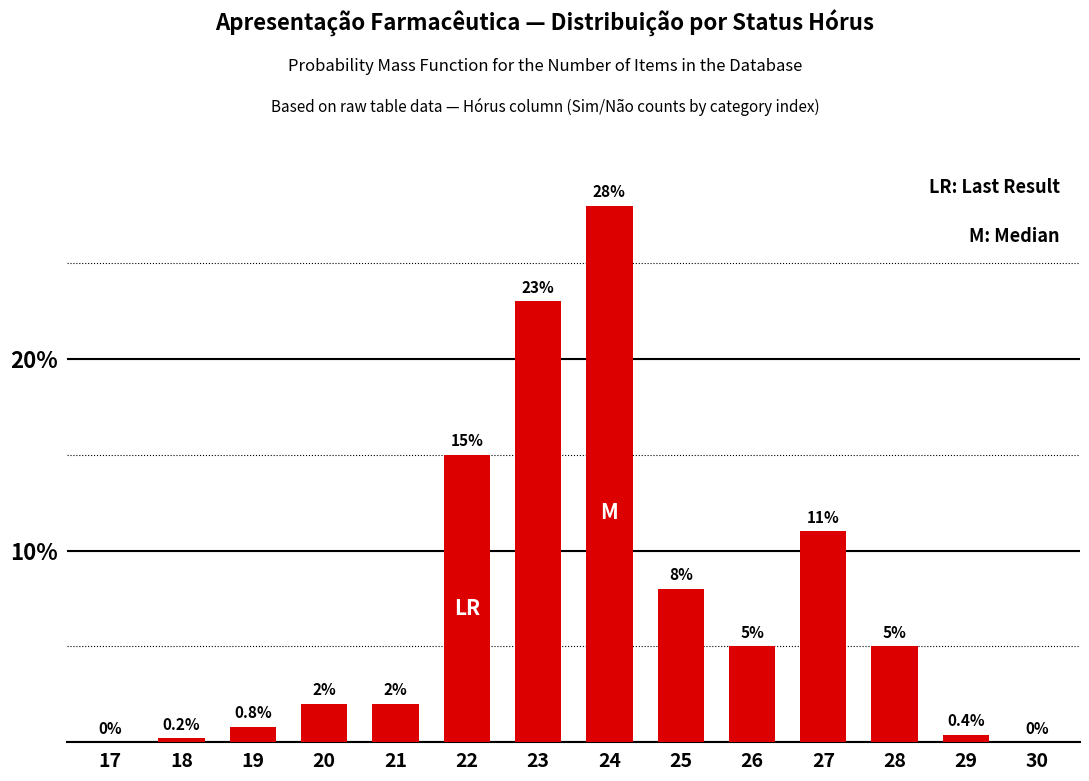

Reading right to left, transcribe all the data shown in this chart.

30=0.0	29=0.4	28=5.0	27=11.0	26=5.0	25=8.0	24=28.0	23=23.0	22=15.0	21=2.0	20=2.0	19=0.8	18=0.2	17=0.0